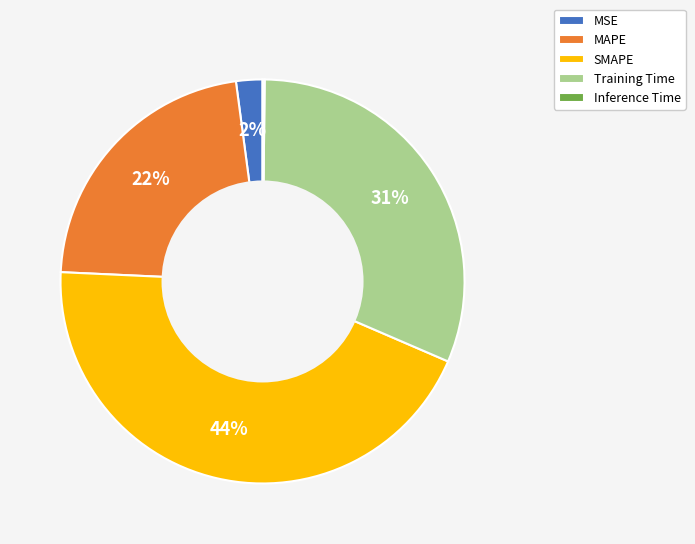

To the nearest percent, what is the difference between the MAPE and MSE slice percentages?

20%